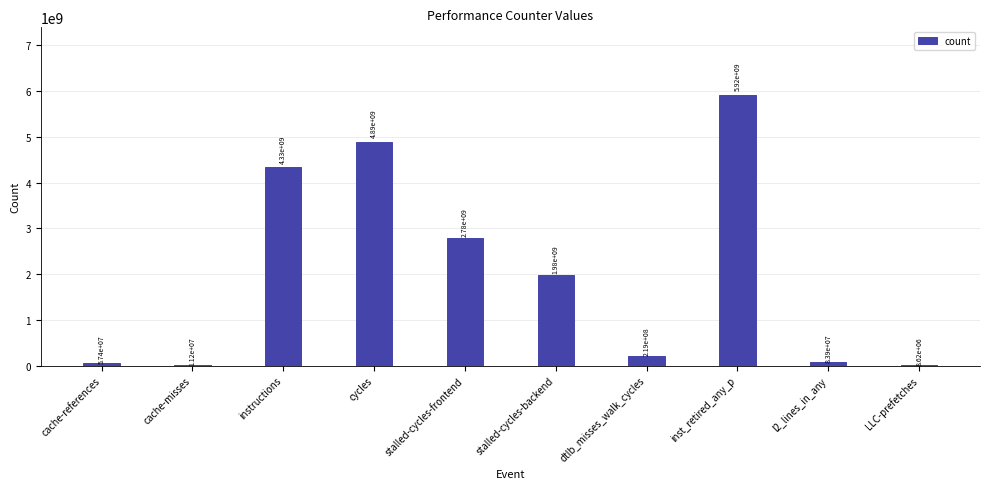

At which category does the chart reach its peak across all series?

inst_retired_any_p